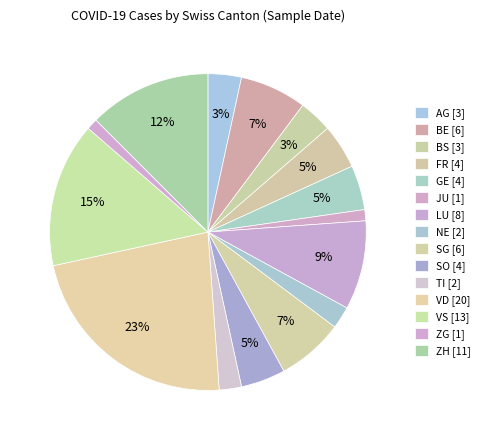

Which has a higher value, BE or BS?

BE